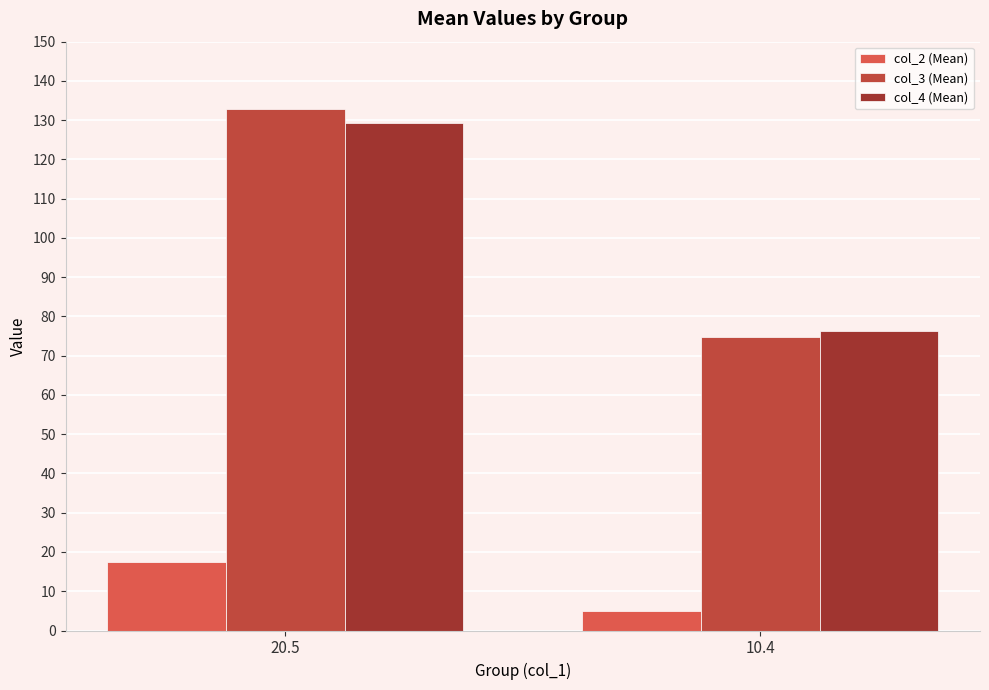

Reading left to right, what are all the values shown in this chart?

col_2 (Mean): 20.5=17.4	10.4=5.0
col_3 (Mean): 20.5=132.9	10.4=74.8
col_4 (Mean): 20.5=129.2	10.4=76.2